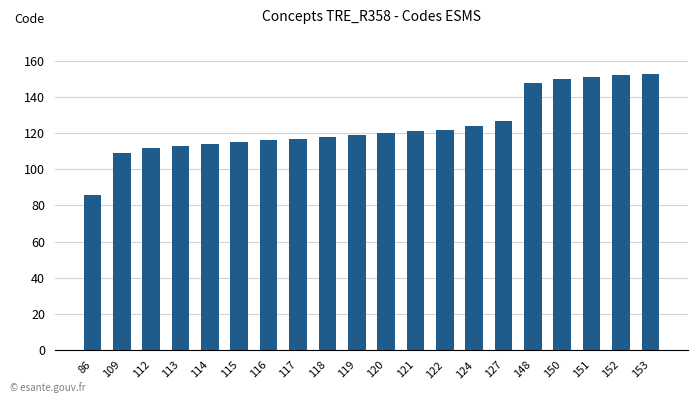

The chart shows a value of 152 at 152. True or false?

True